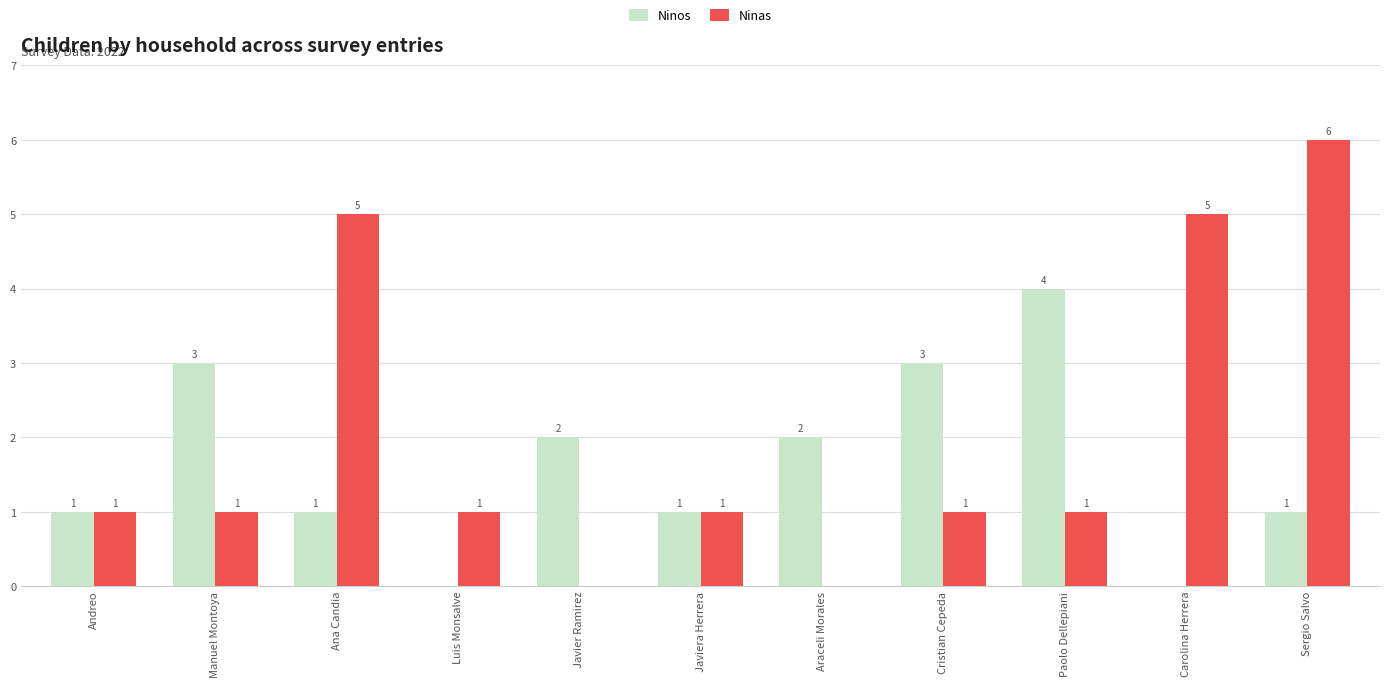

The Ninos series shows 5 at Cristian Cepeda. True or false?

False